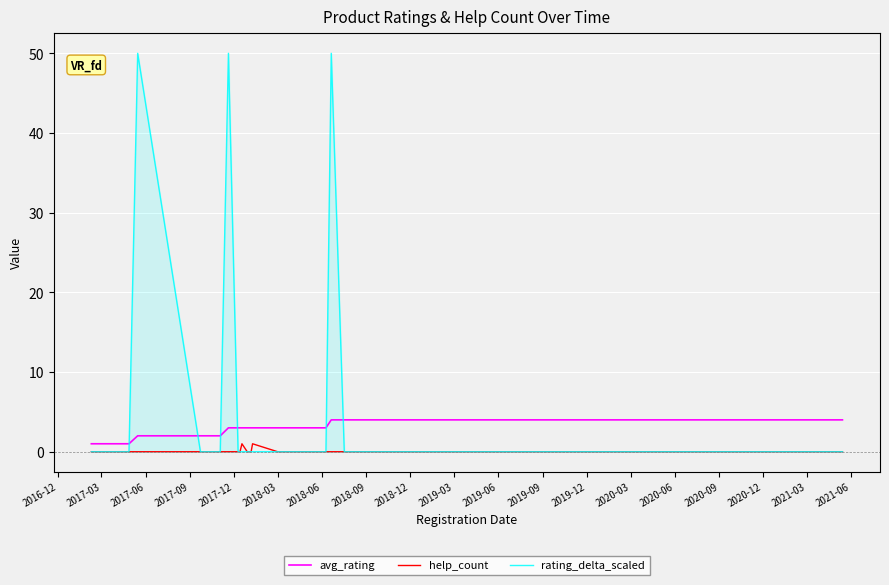

What is the maximum value shown in the chart?

50